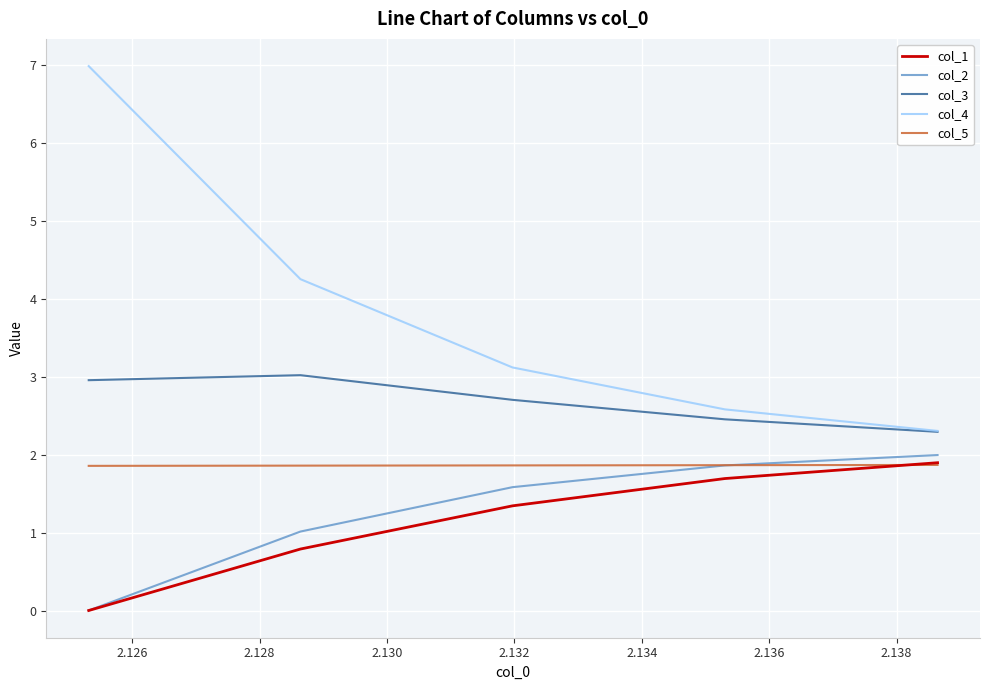

At how many categories does at least one series exceed 4?

2